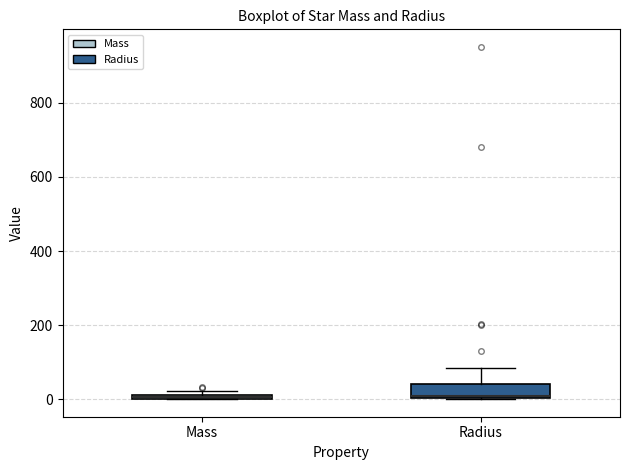

Comparing the boxes themselves (not the whiskers), which one is the tallest?

Radius